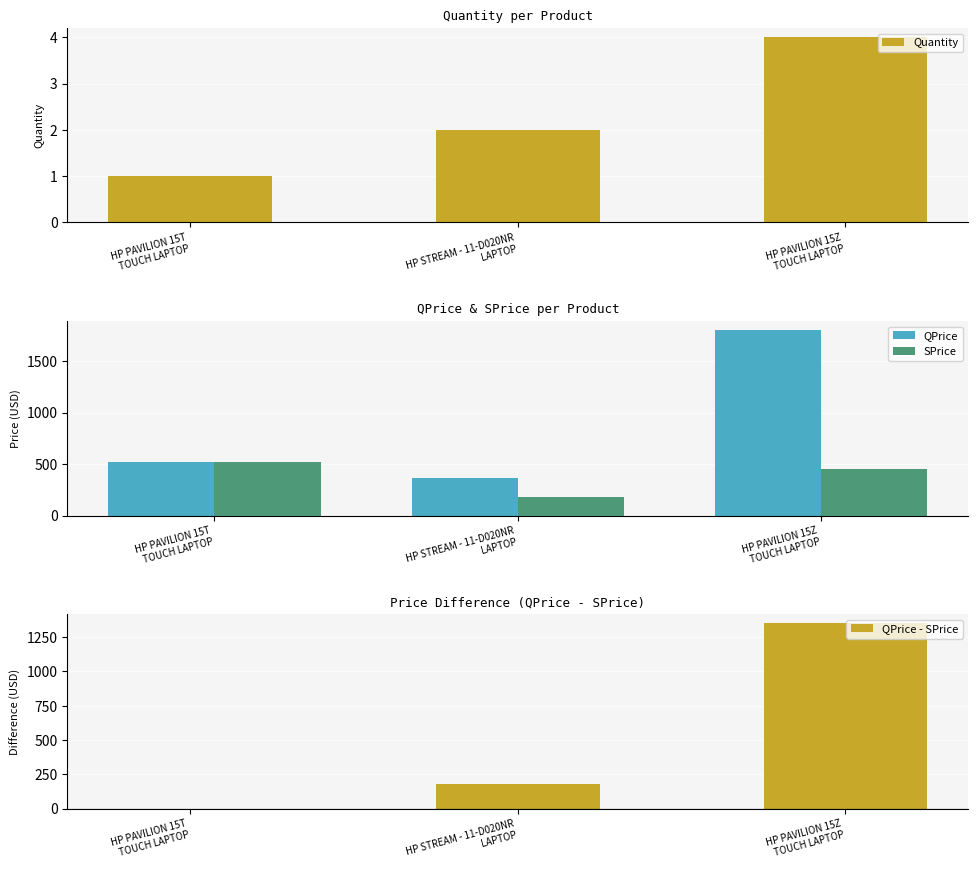

Which series has the widest spread of values?

QPrice